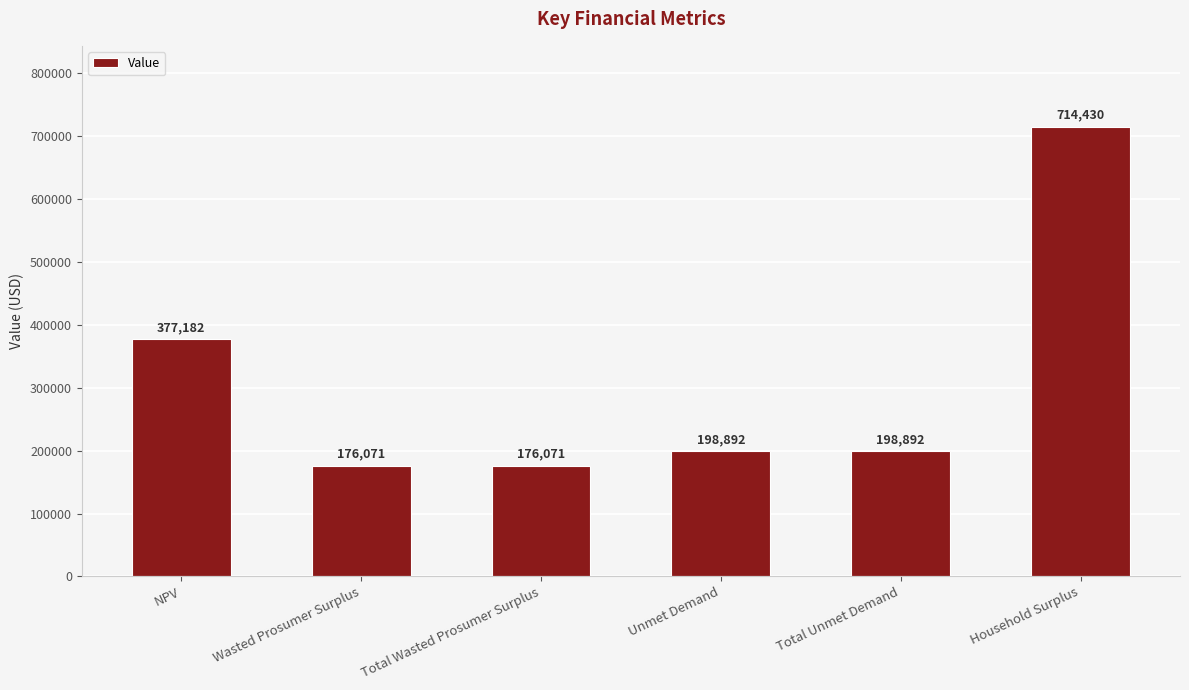

What position from the right is Unmet Demand?

3